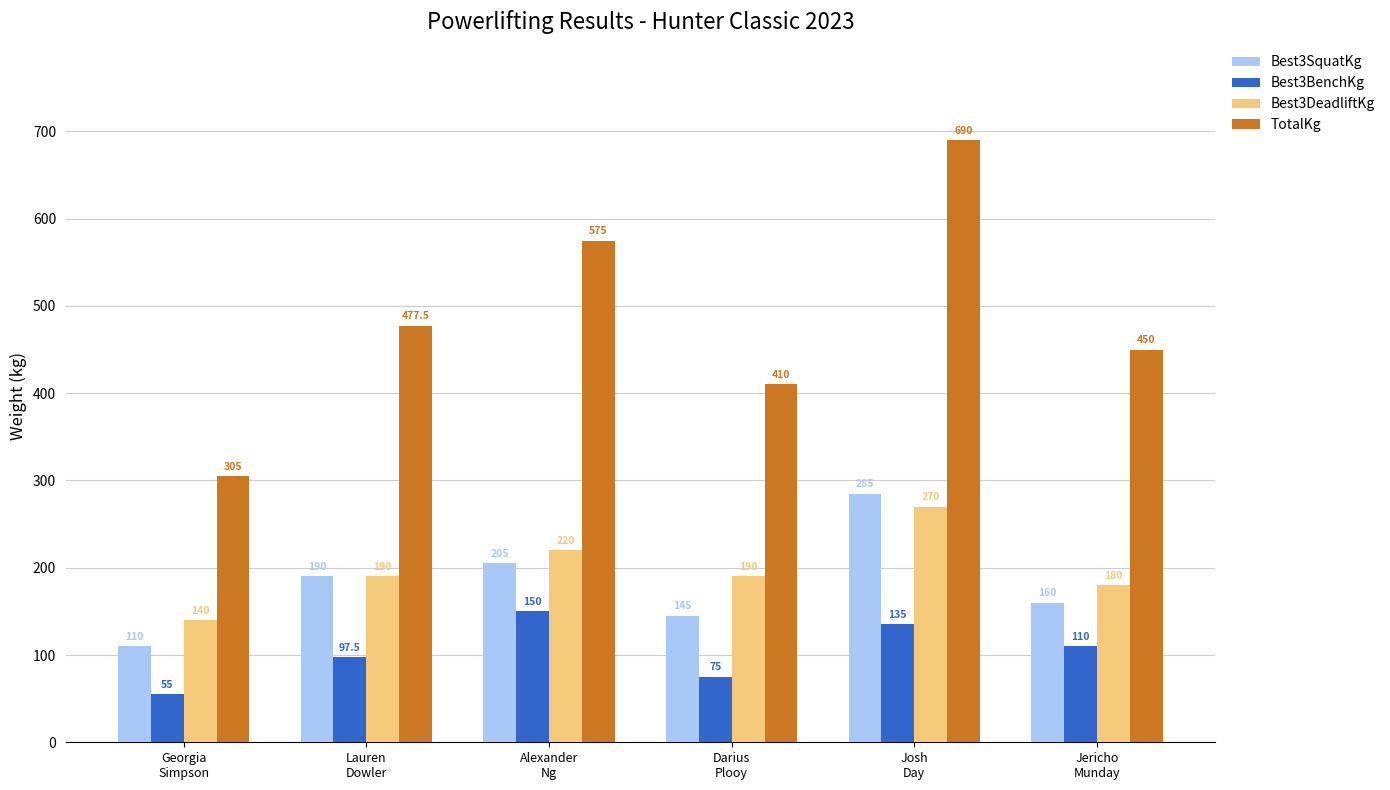

Where is TotalKg nearest to the value 497?

Lauren
Dowler